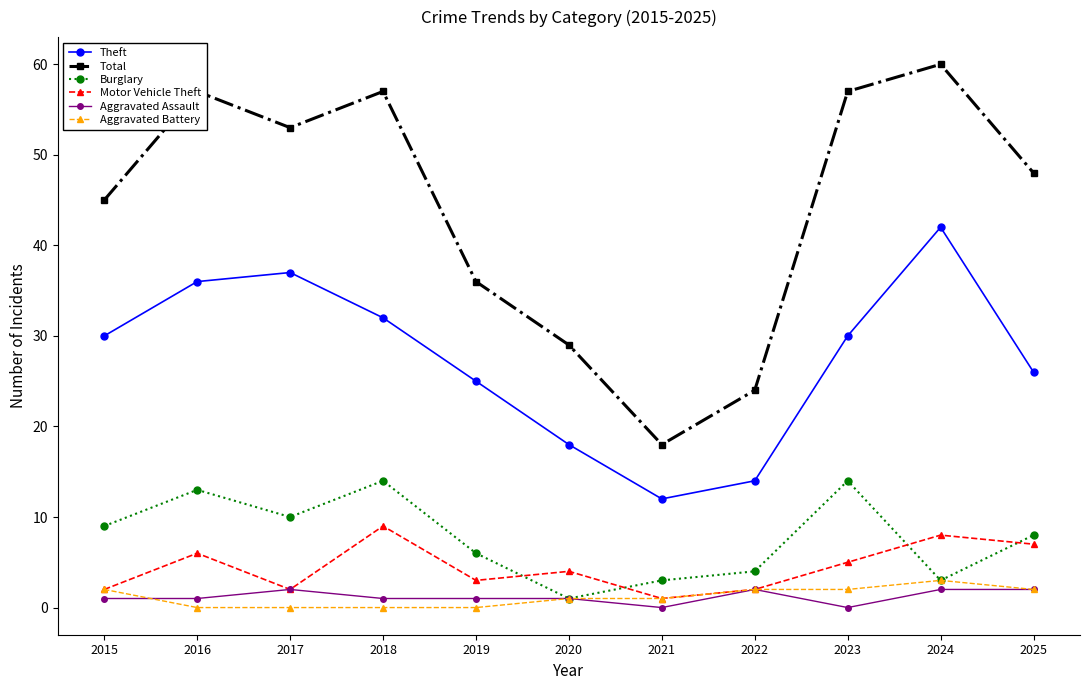

True or false: Aggravated Assault has a value of 1 at 2015.

True